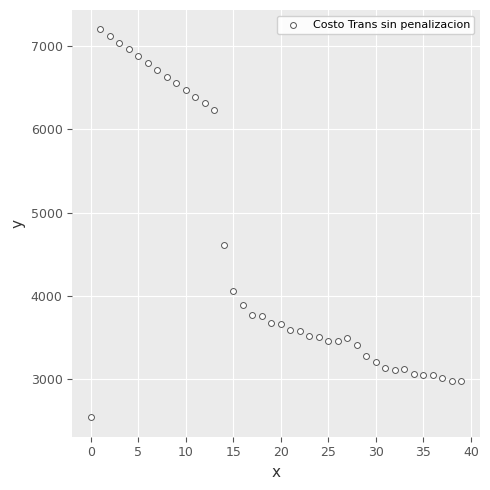

What Y value in the scatter plot is closest to 4870?

4611.7